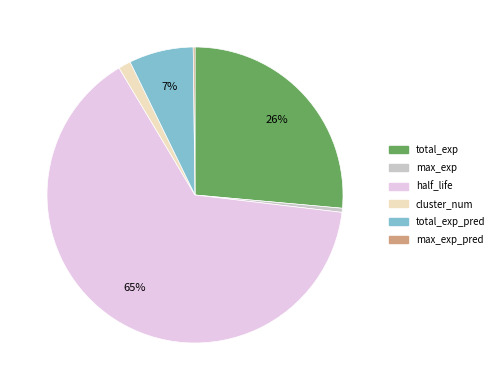

Does any single category account for the majority?

Yes